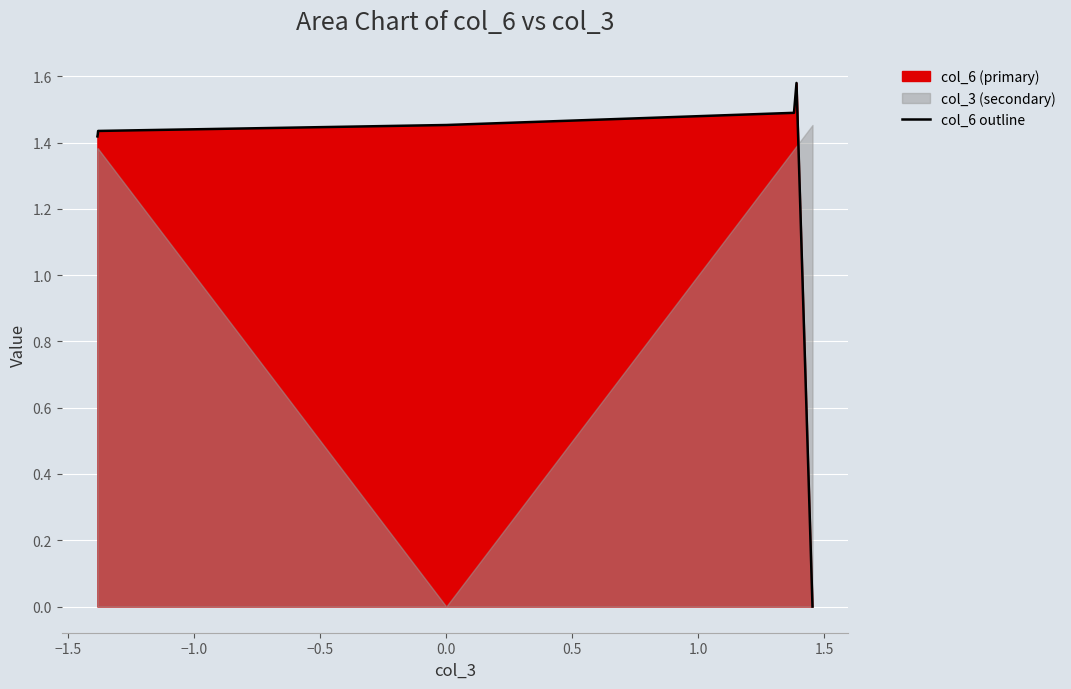

Between −2.0 and 0.5, which is larger?

0.5